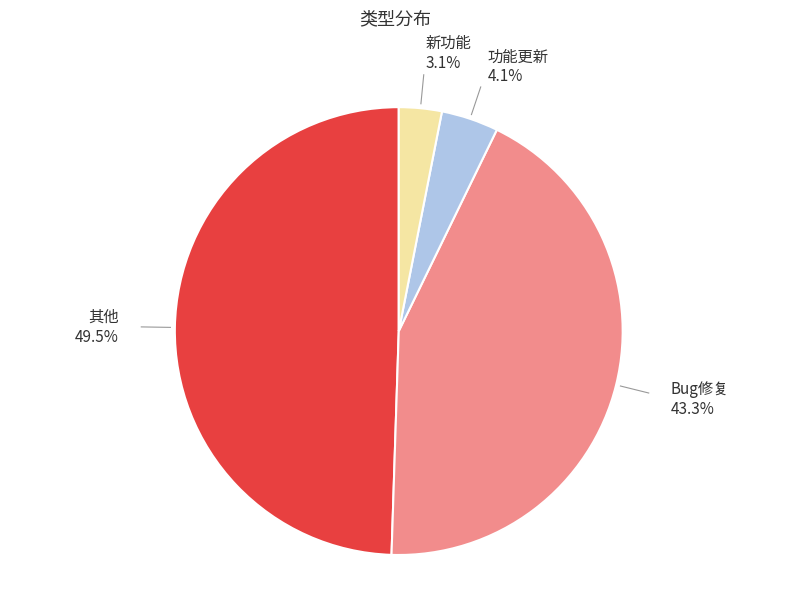

Does any single category account for the majority?

No